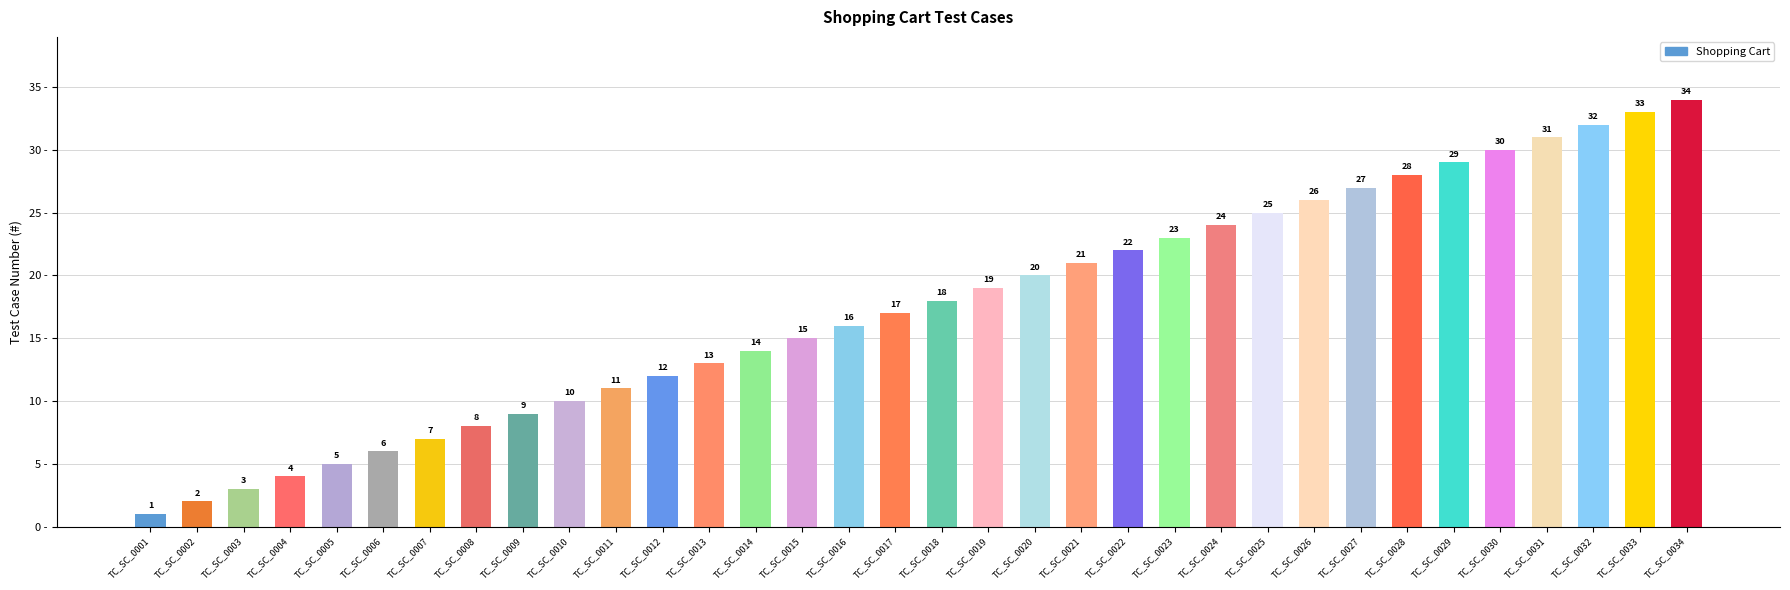

What is the sum of all values?

595